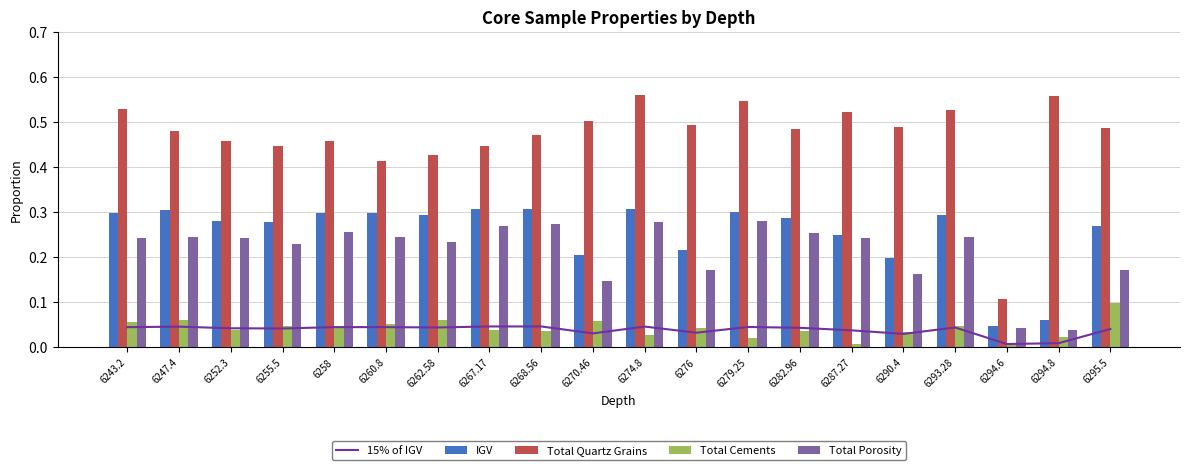

Reading left to right, extract all data points from this chart.

15% of IGV: 6243.2=0.0	6247.4=0.0	6252.3=0.0	6255.5=0.0	6258=0.0	6260.8=0.0	6262.58=0.0	6267.17=0.0	6268.56=0.0	6270.46=0.0	6274.8=0.0	6276=0.0	6279.25=0.0	6282.96=0.0	6287.27=0.0	6290.4=0.0	6293.28=0.0	6294.6=0.0	6294.8=0.0	6295.5=0.0
IGV: 6243.2=0.3	6247.4=0.3	6252.3=0.3	6255.5=0.3	6258=0.3	6260.8=0.3	6262.58=0.3	6267.17=0.3	6268.56=0.3	6270.46=0.2	6274.8=0.3	6276=0.2	6279.25=0.3	6282.96=0.3	6287.27=0.2	6290.4=0.2	6293.28=0.3	6294.6=0.0	6294.8=0.1	6295.5=0.3
Total Quartz Grains: 6243.2=0.5	6247.4=0.5	6252.3=0.5	6255.5=0.4	6258=0.5	6260.8=0.4	6262.58=0.4	6267.17=0.4	6268.56=0.5	6270.46=0.5	6274.8=0.6	6276=0.5	6279.25=0.5	6282.96=0.5	6287.27=0.5	6290.4=0.5	6293.28=0.5	6294.6=0.1	6294.8=0.6	6295.5=0.5
Total Cements: 6243.2=0.1	6247.4=0.1	6252.3=0.0	6255.5=0.0	6258=0.0	6260.8=0.1	6262.58=0.1	6267.17=0.0	6268.56=0.0	6270.46=0.1	6274.8=0.0	6276=0.0	6279.25=0.0	6282.96=0.0	6287.27=0.0	6290.4=0.0	6293.28=0.0	6294.6=0.0	6294.8=0.0	6295.5=0.1
Total Porosity: 6243.2=0.2	6247.4=0.2	6252.3=0.2	6255.5=0.2	6258=0.3	6260.8=0.2	6262.58=0.2	6267.17=0.3	6268.56=0.3	6270.46=0.1	6274.8=0.3	6276=0.2	6279.25=0.3	6282.96=0.3	6287.27=0.2	6290.4=0.2	6293.28=0.2	6294.6=0.0	6294.8=0.0	6295.5=0.2